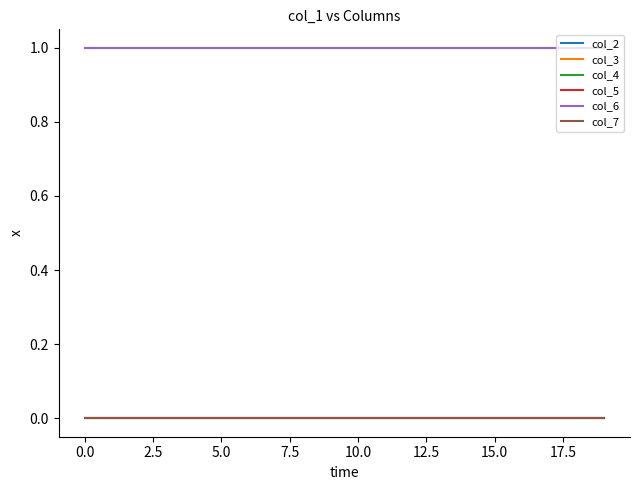

Does the chart display data point markers on the line(s)?

No